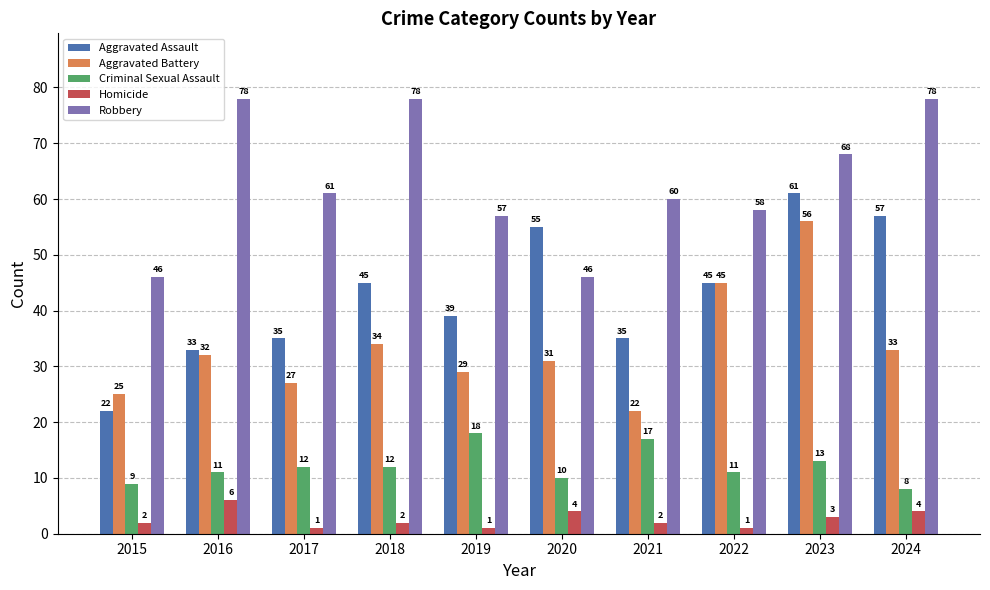

At which label does Aggravated Battery reach its peak?

2023